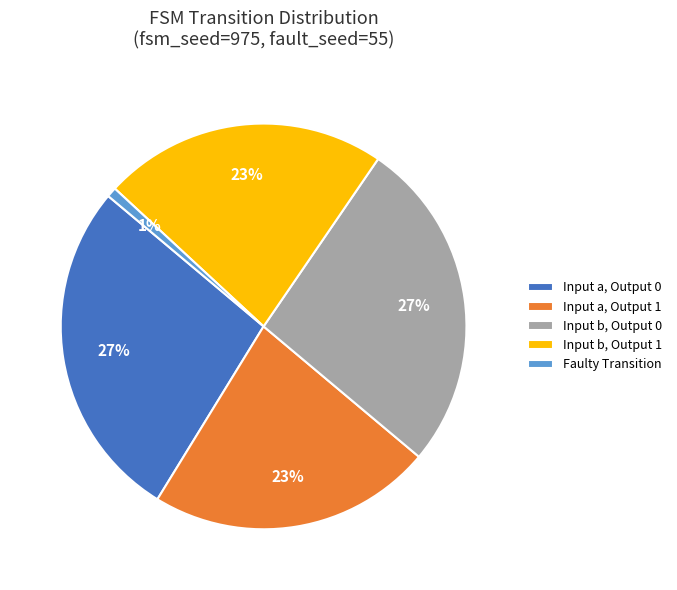

Which slice is the smallest?

Faulty Transition